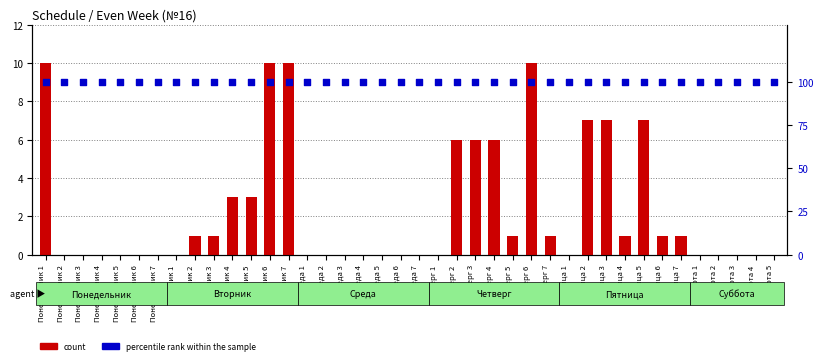

Which series has the widest spread of Y values?

count